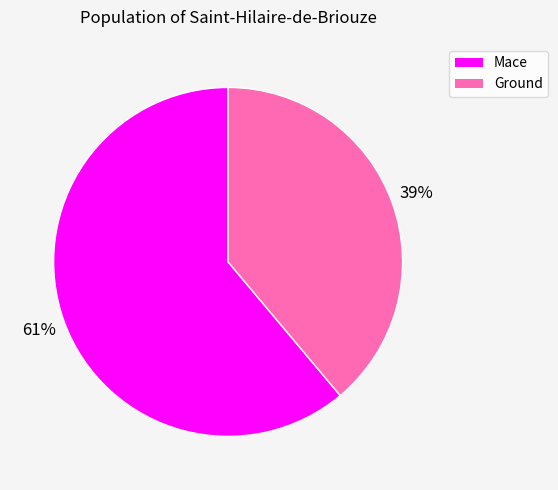

What is the ratio of the value at Ground to the value at Mace?

0.6